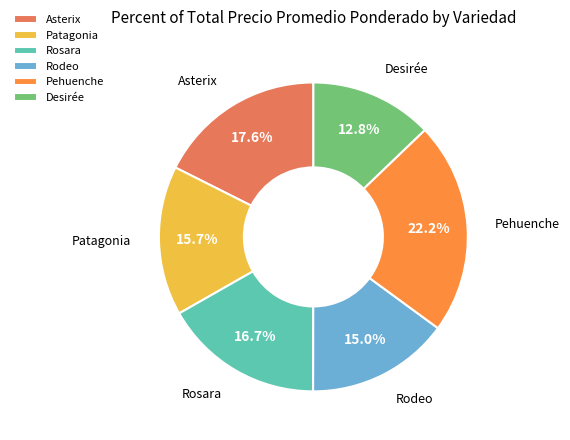

Is it true that Pehuenche is 16% of the pie?

False